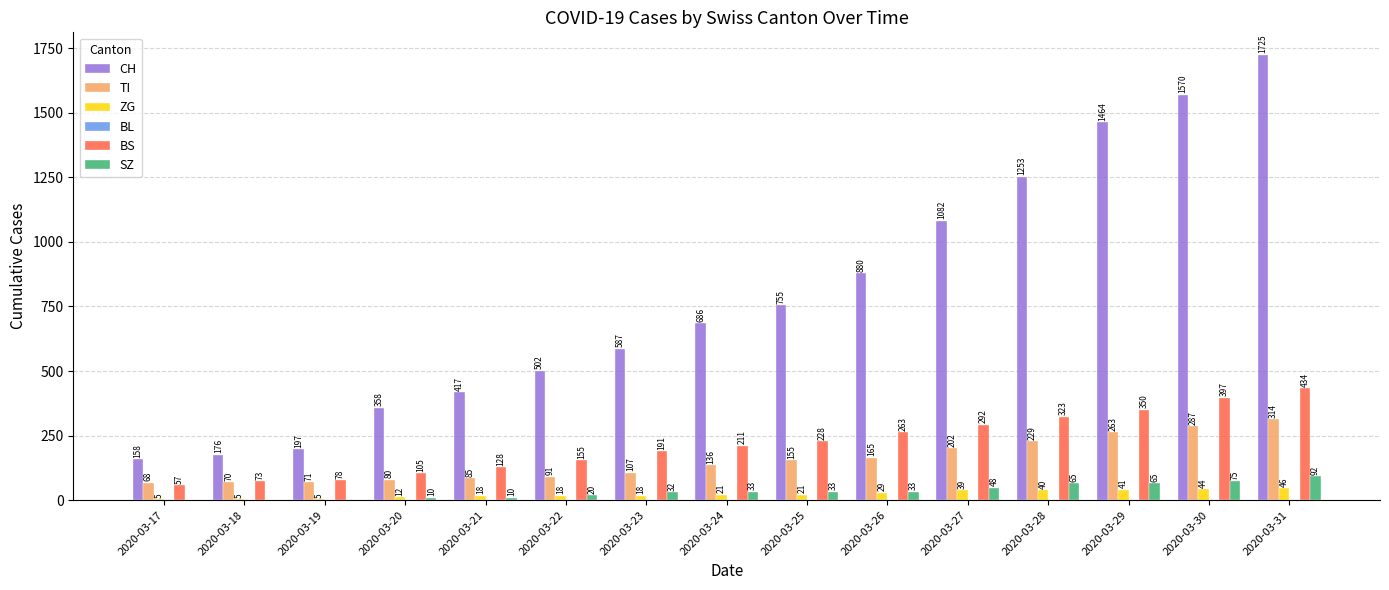

Is the value of ZG at 2020-03-21 greater than the value of CH at 2020-03-18?

No